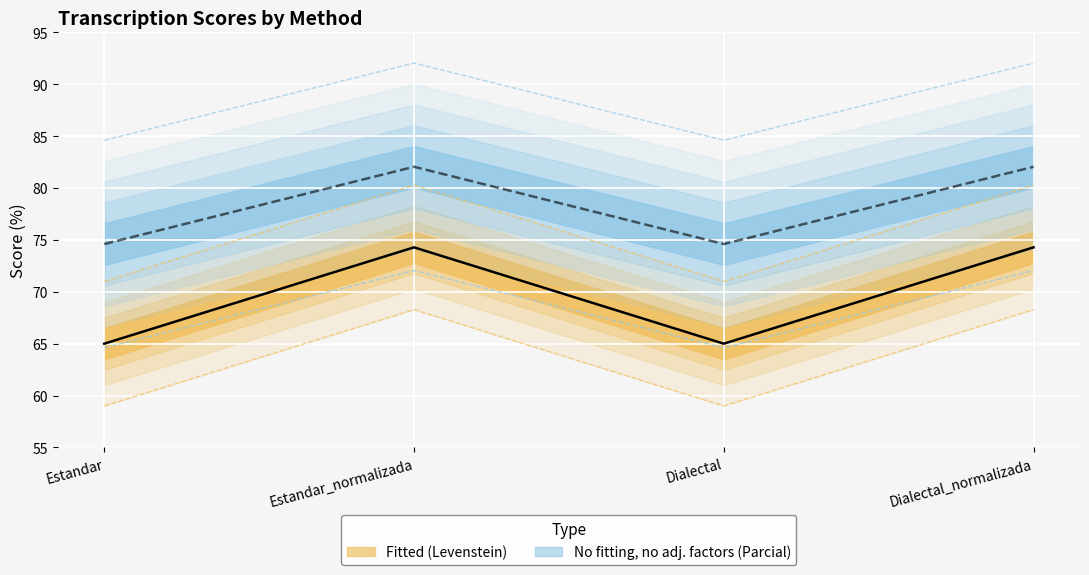

True or false: Levenstein has more than 1 interior local peaks.

False